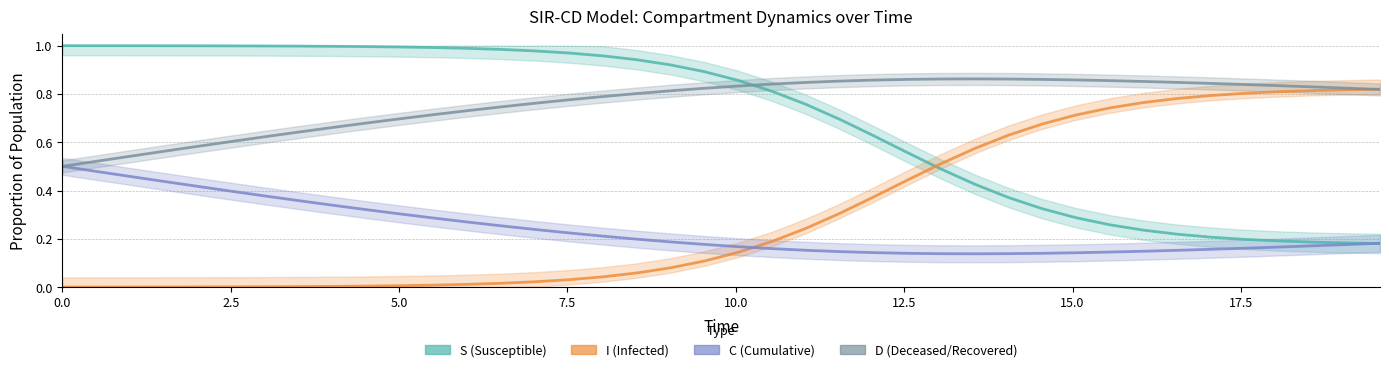

What is the label of the 8th point from the left?

17.5